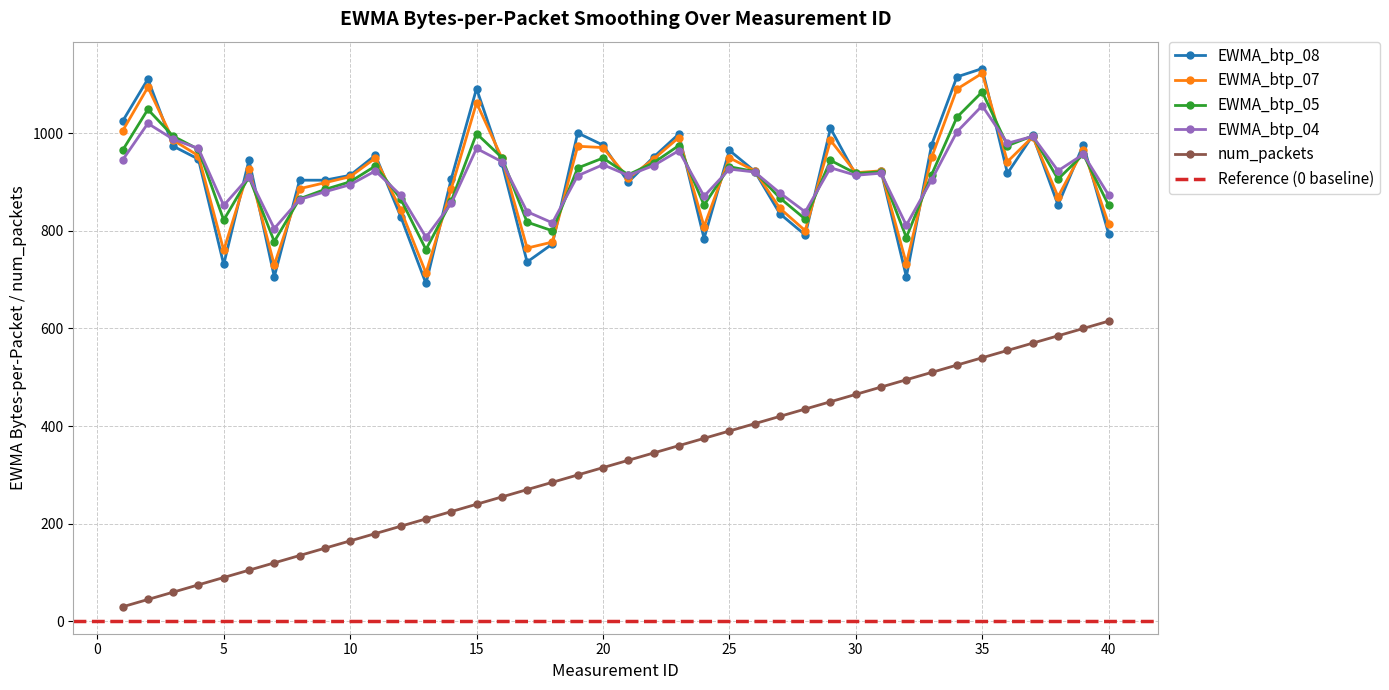

True or false: EWMA_btp_05 has more than 1 points higher than both neighbors.

True